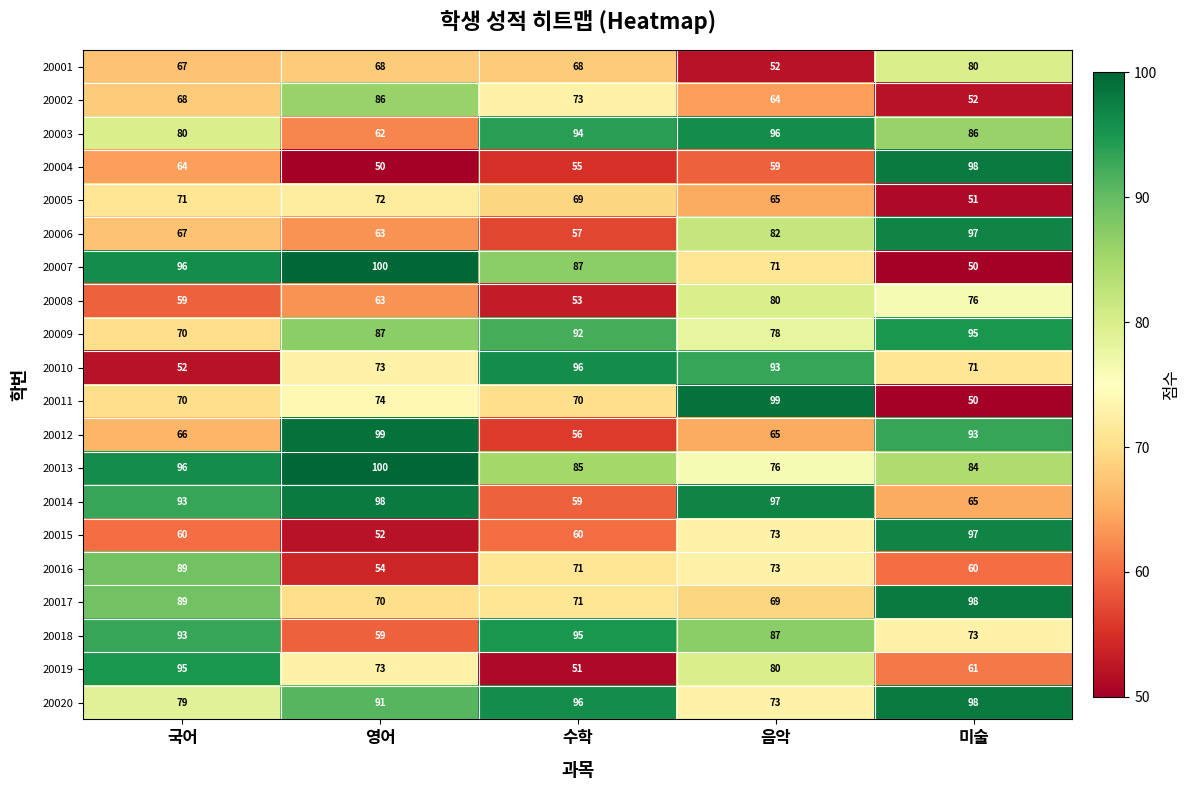

Which series has the largest total across all categories?

20013